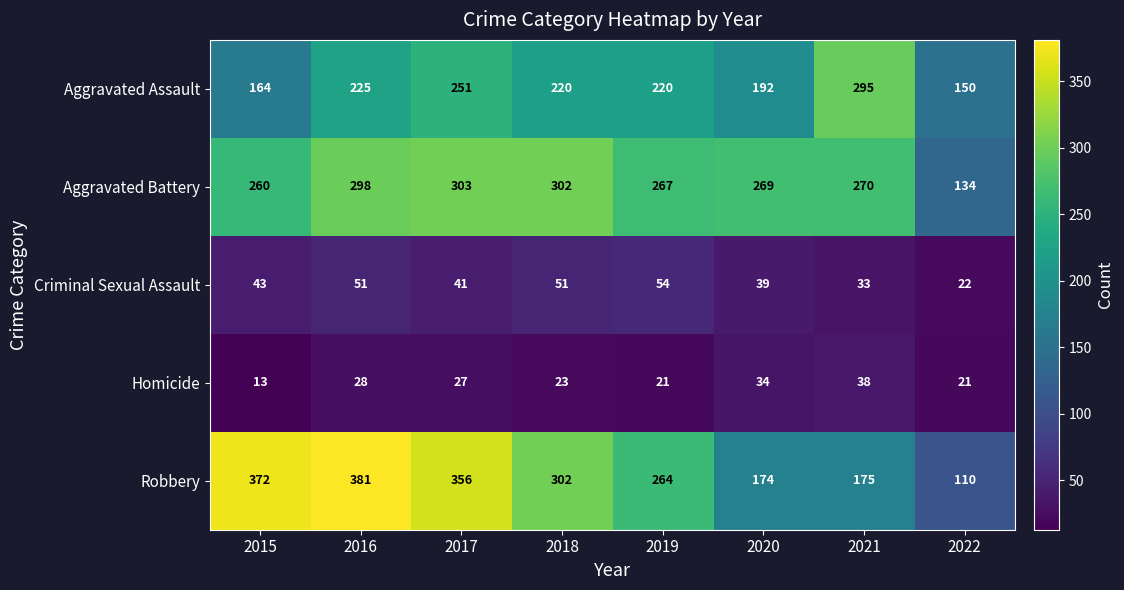

True or false: Homicide has a value of 9 at 2022.

False